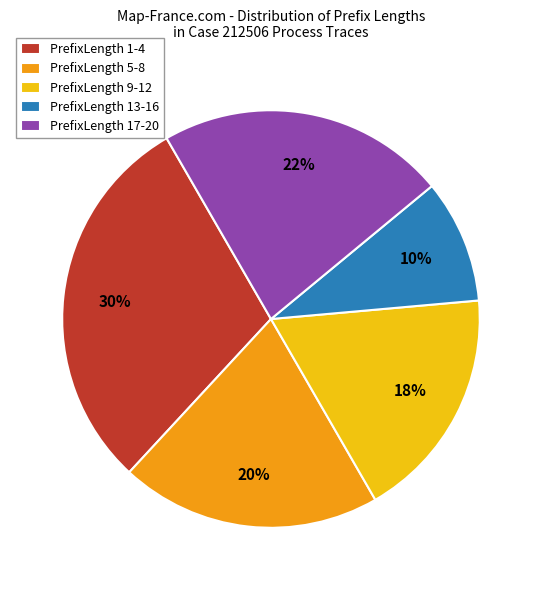

Does any single category account for the majority?

No